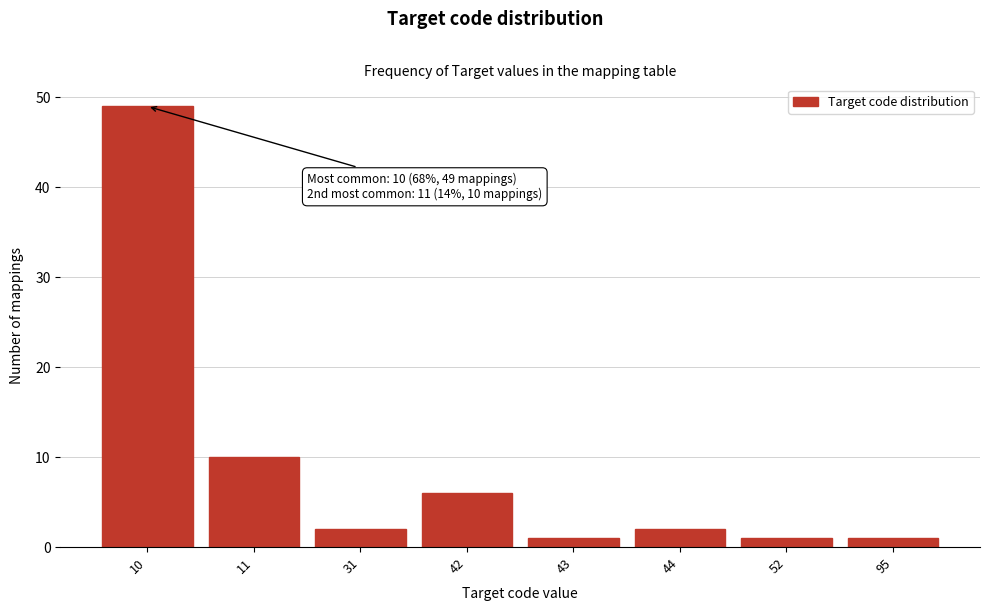

Reading left to right, list all the values displayed in this chart.

49	10	2	6	1	2	1	1